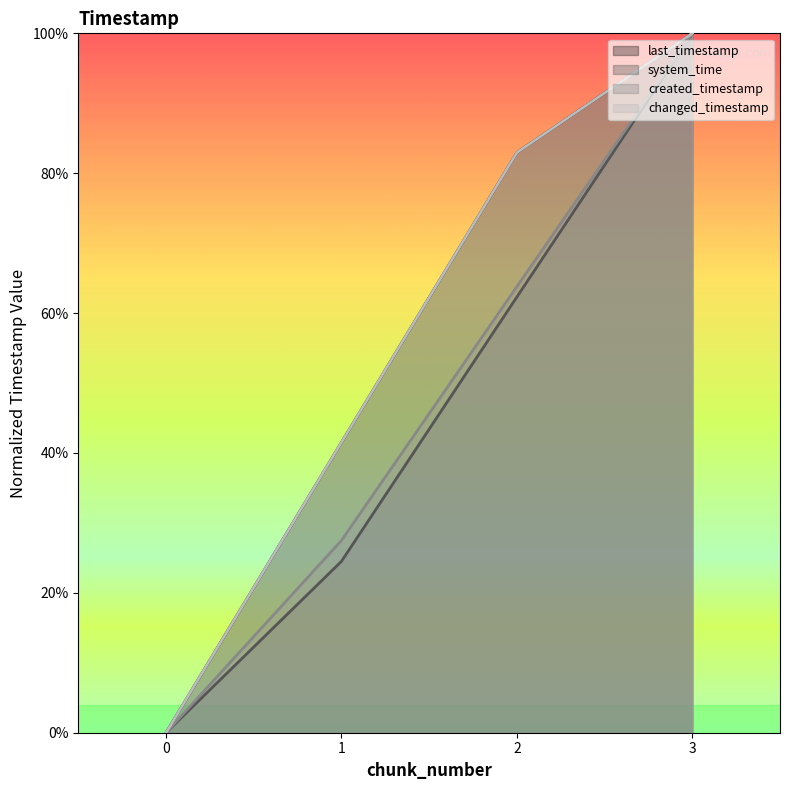

What value does the changed_timestamp series have at 3?

1.0